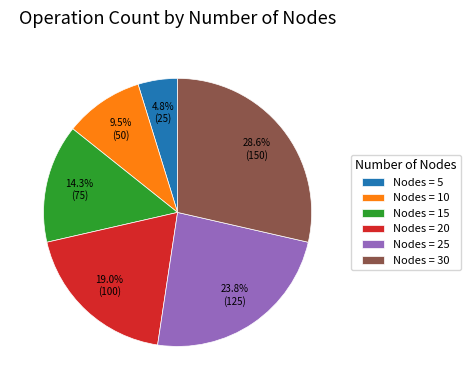

Is there a majority slice in this chart?

No